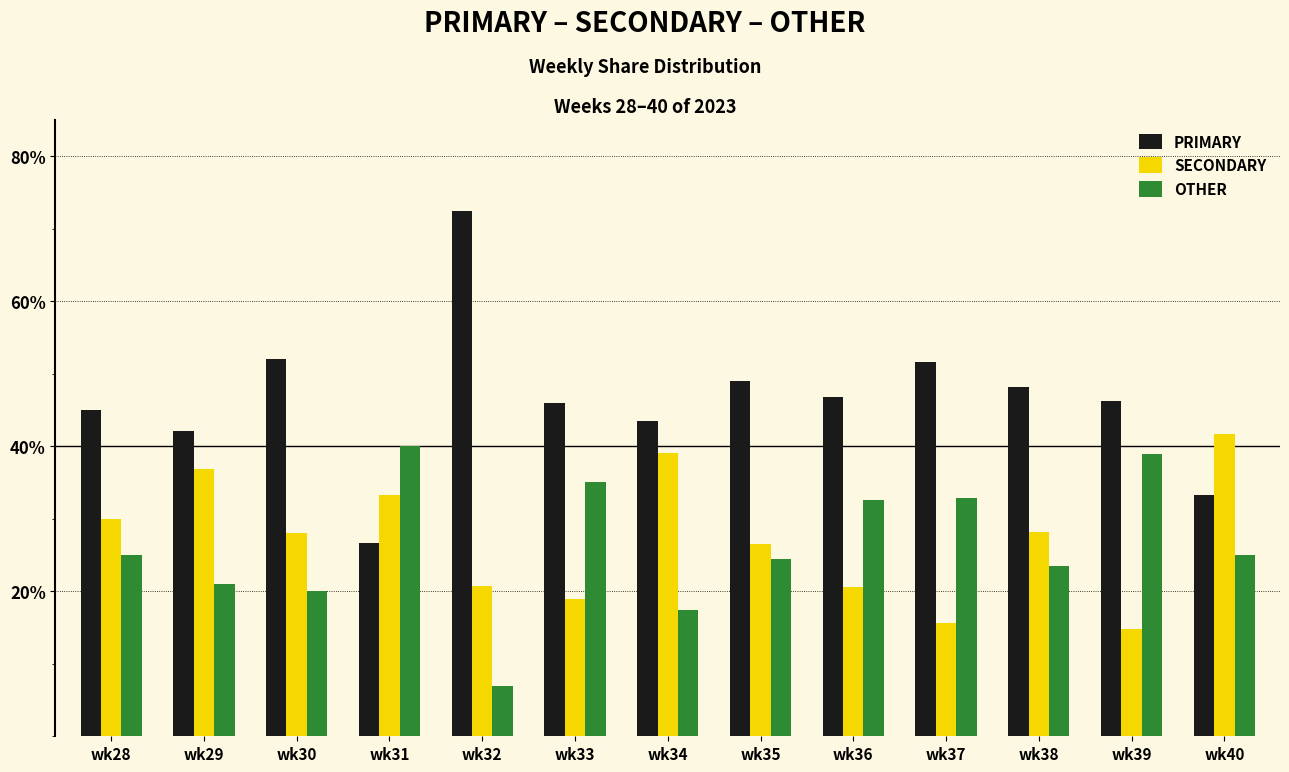

At which label is PRIMARY closest to 49?

wk35